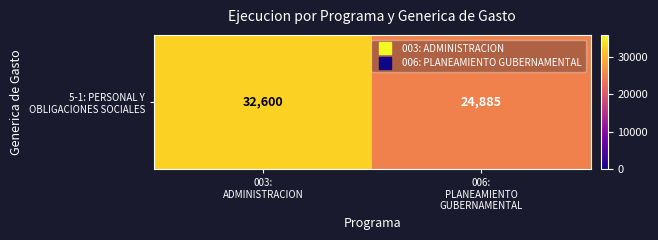

Count the values in the range 24885 to 32600.

2